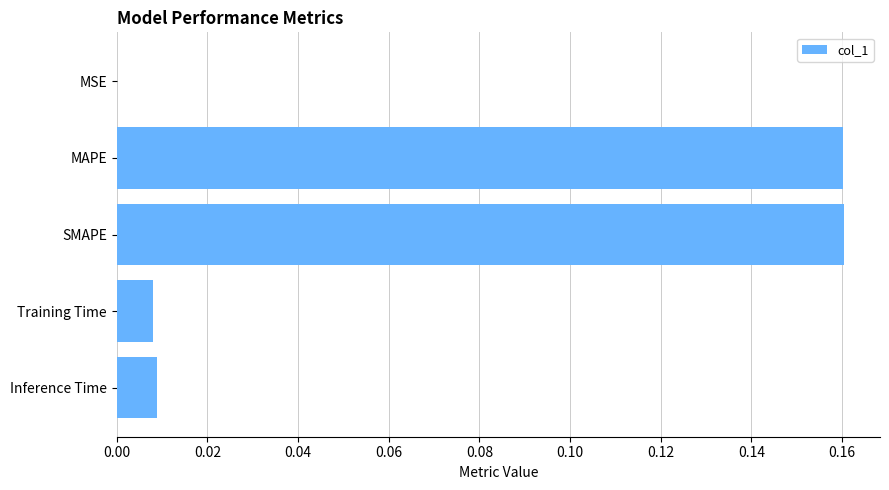

The chart shows a value of 0.1 at SMAPE. True or false?

False